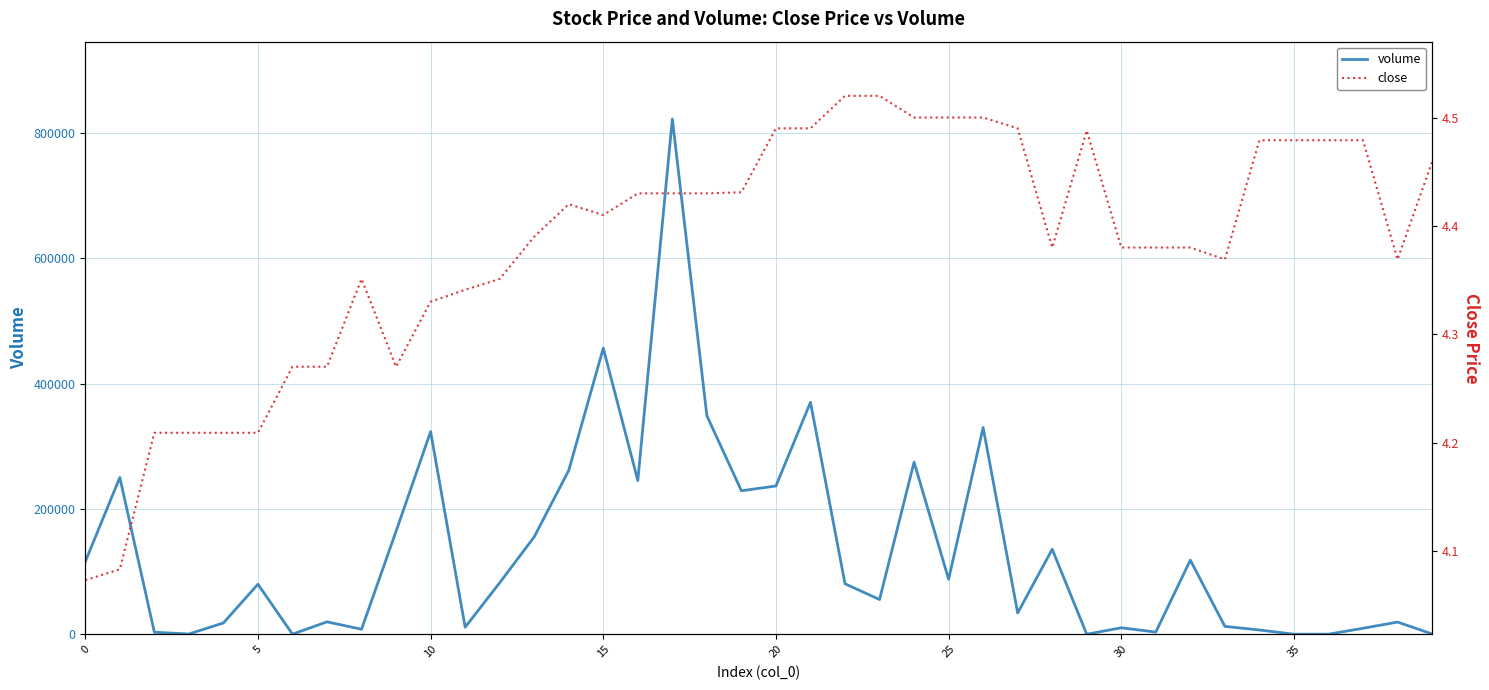

True or false: close has more than 0 interior local peaks.

True